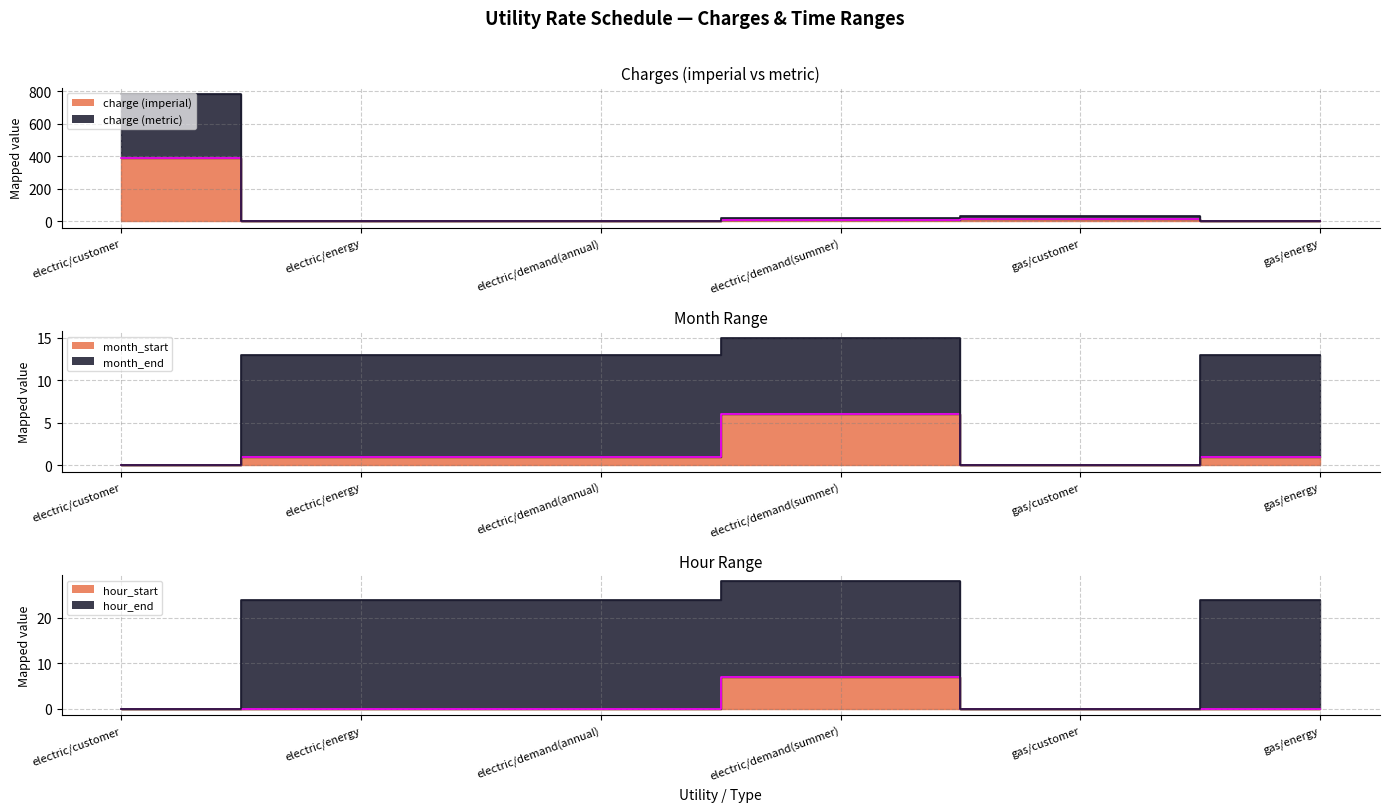

Is the value of charge (imperial) at gas/customer greater than the value of hour_start at electric/demand(summer)?

Yes